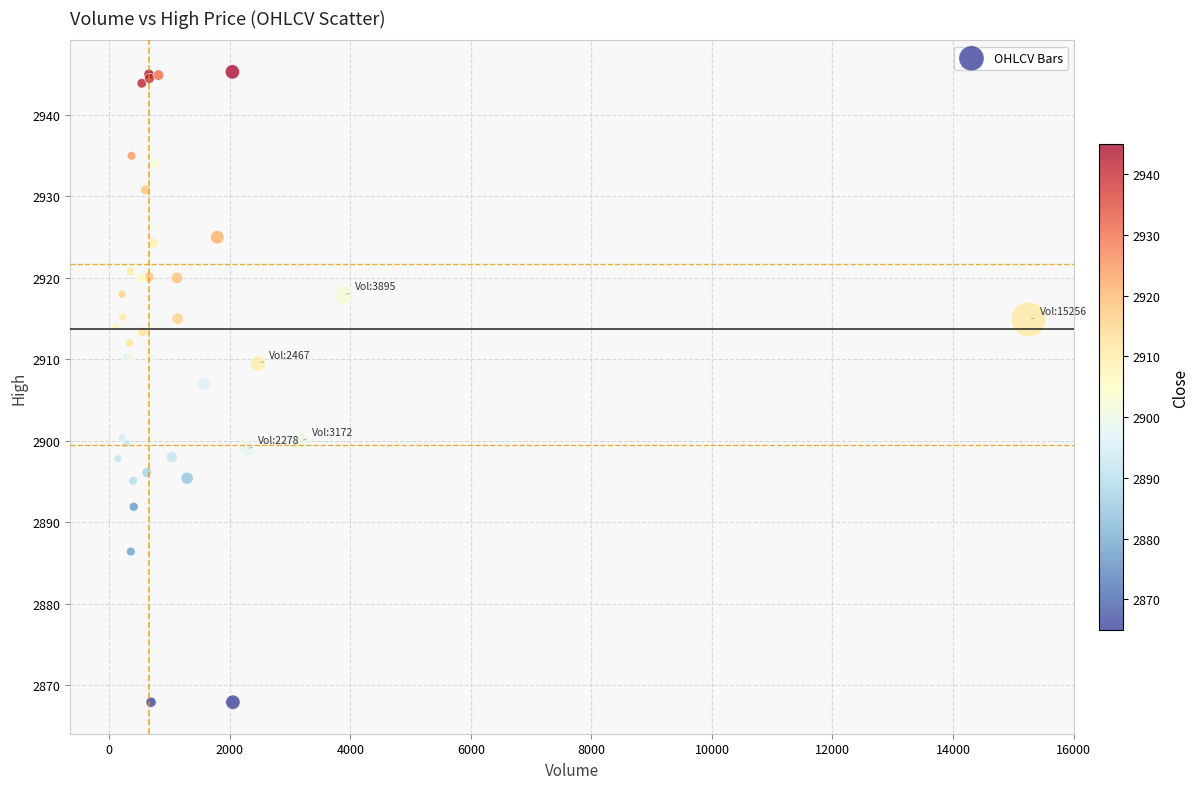

What Y value in the scatter plot is closest to 2906?

2907.0